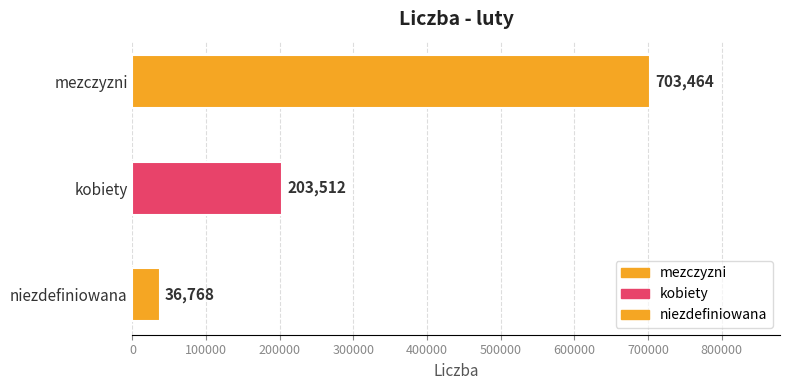

Reading left to right, list all the values displayed in this chart.

703464	203512	36768